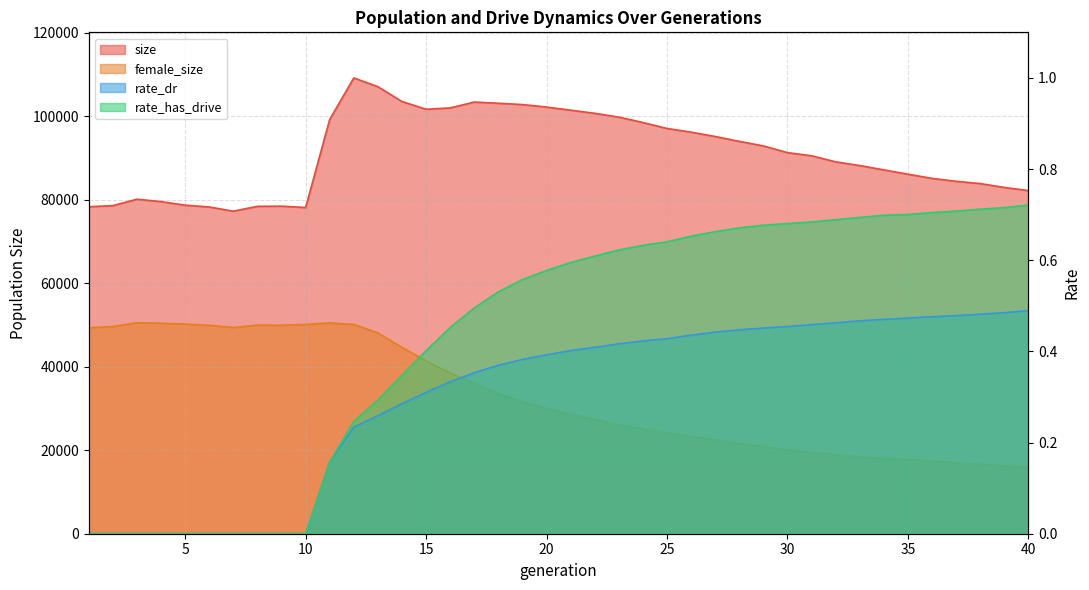

At how many categories does at least one series exceed 105233?

2